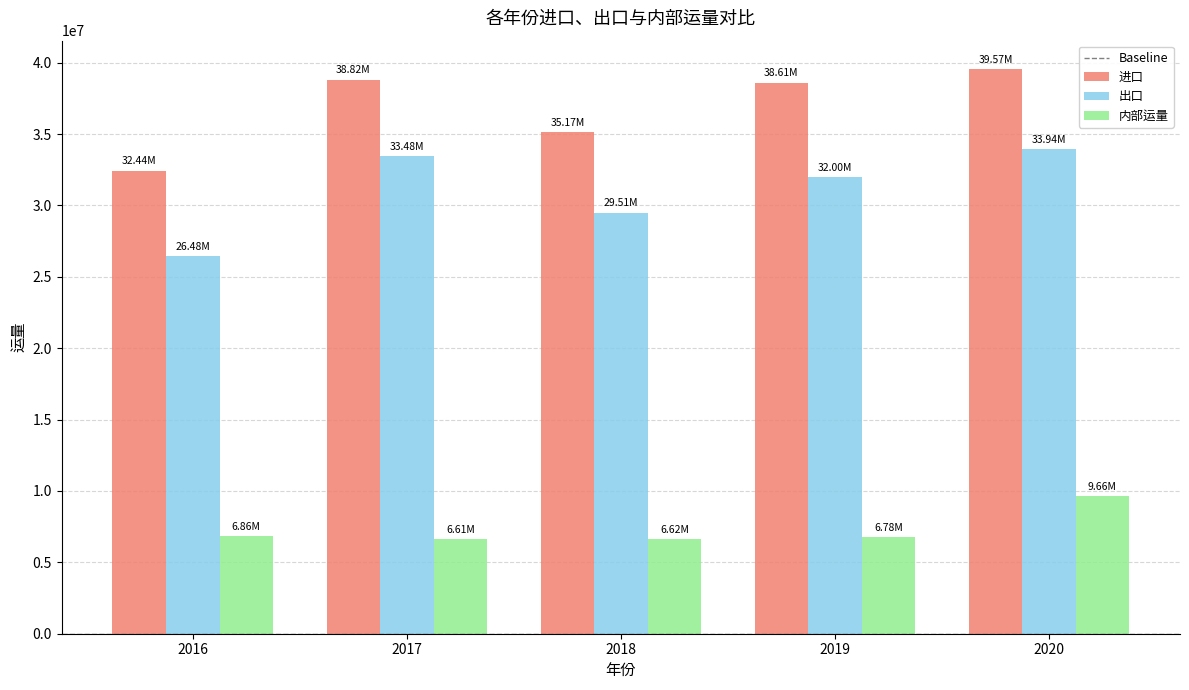

What is the sum of all 进口 values?

184612326.4